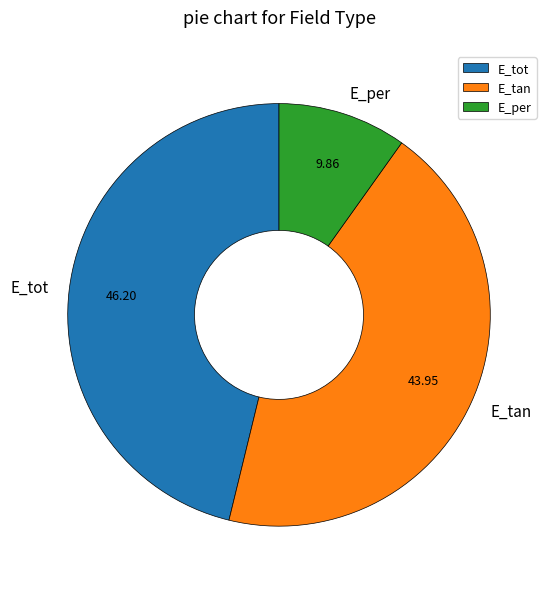

Approximately how many times larger is the value at E_tot compared to E_tan?

1.1